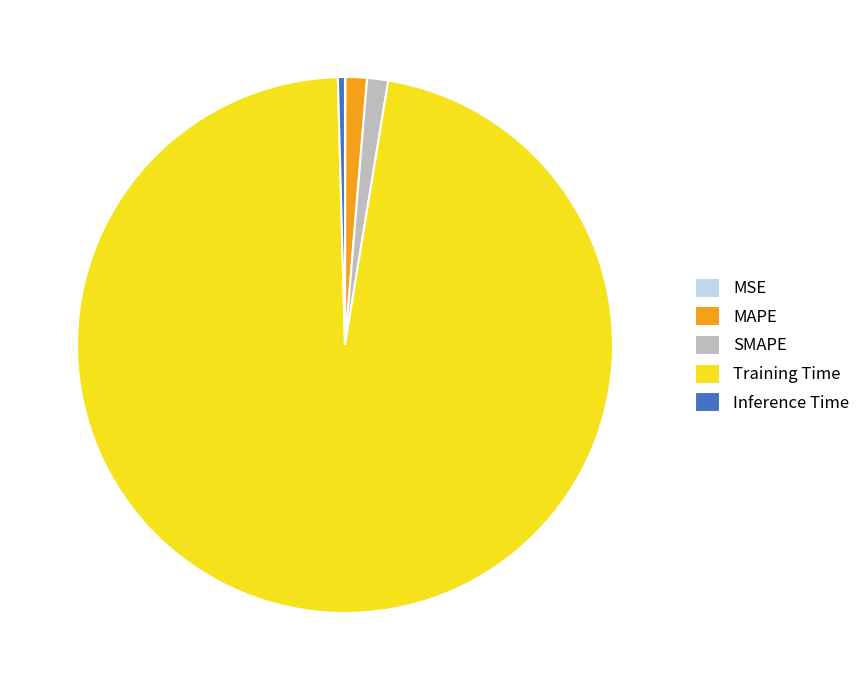

Between Training Time and MAPE, which is larger?

Training Time